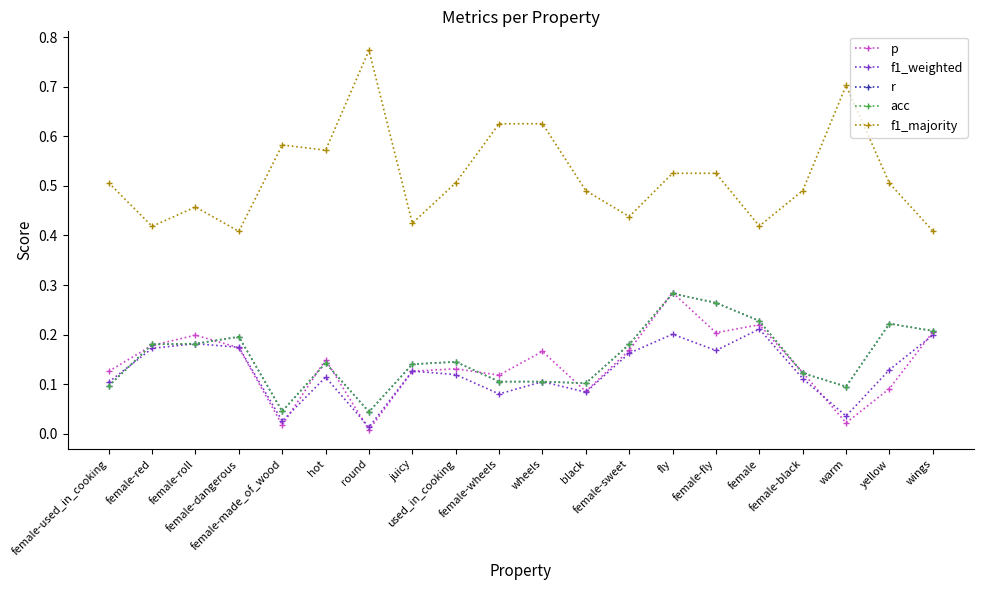

In f1_weighted, how many points are higher than both neighbors (excluding endpoints)?

6